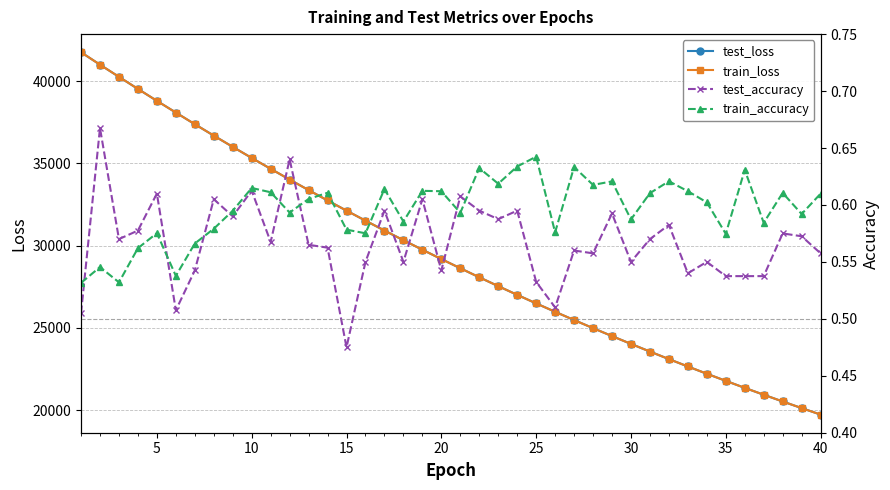

True or false: test_accuracy has more than 1 points higher than both neighbors.

True